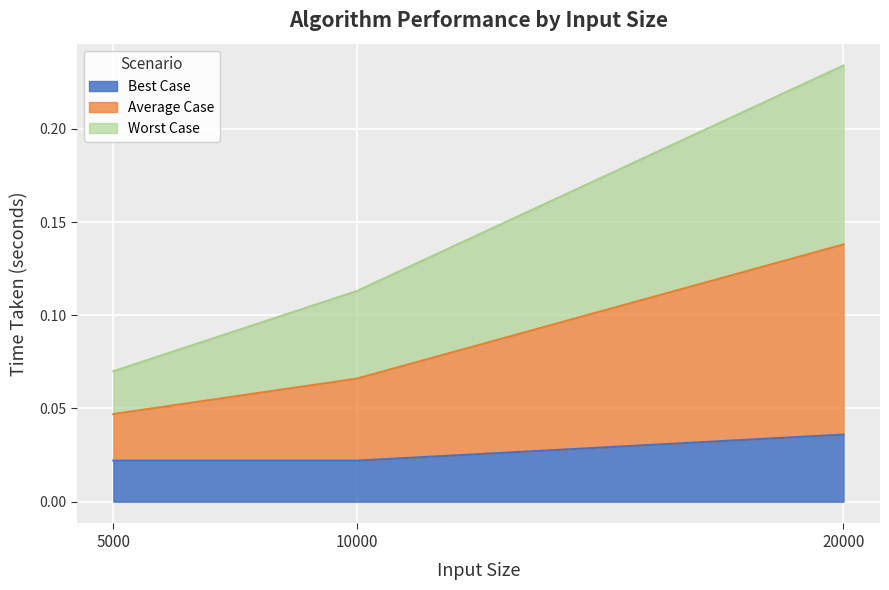

What are all the series names shown in the legend?

Best Case, Average Case, Worst Case